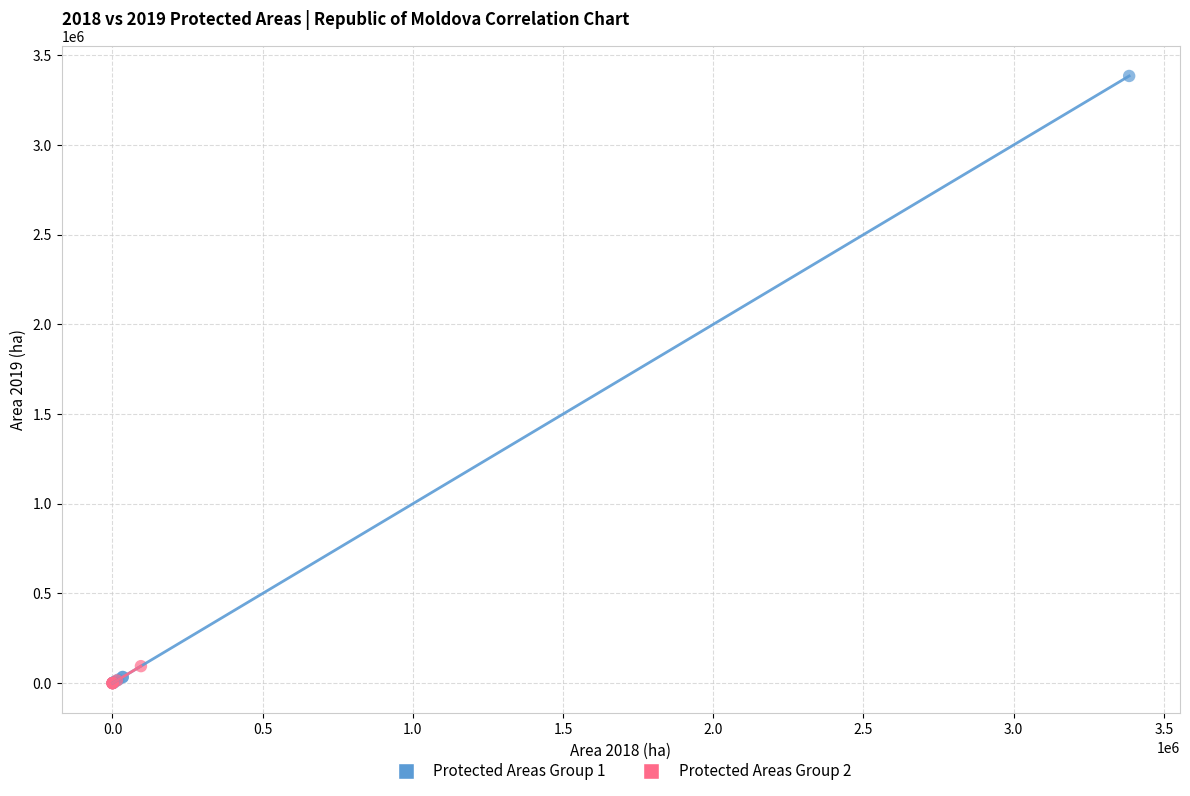

What are all the series names shown in the legend?

Protected Areas Group 1, Protected Areas Group 2